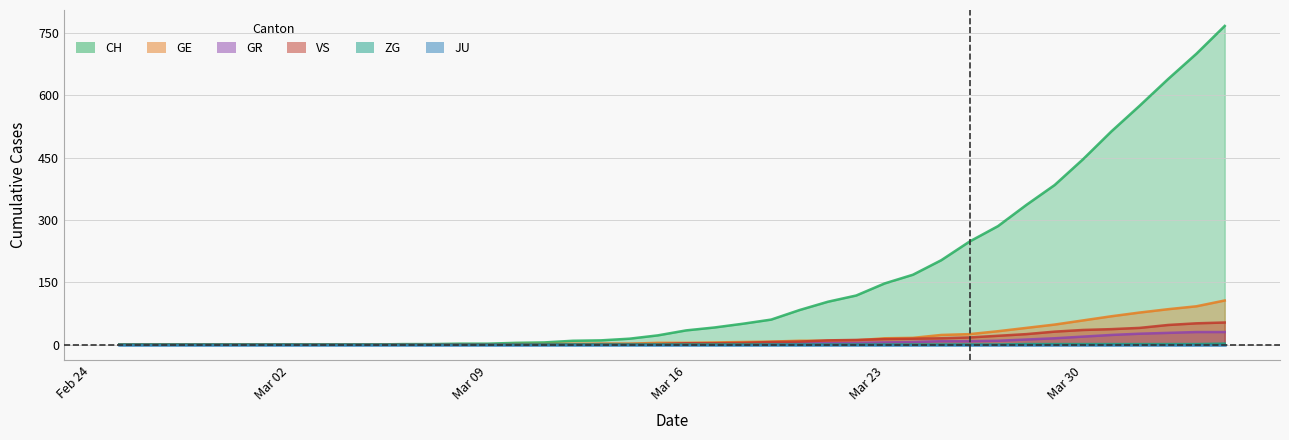

At how many categories does at least one series exceed 393?

6